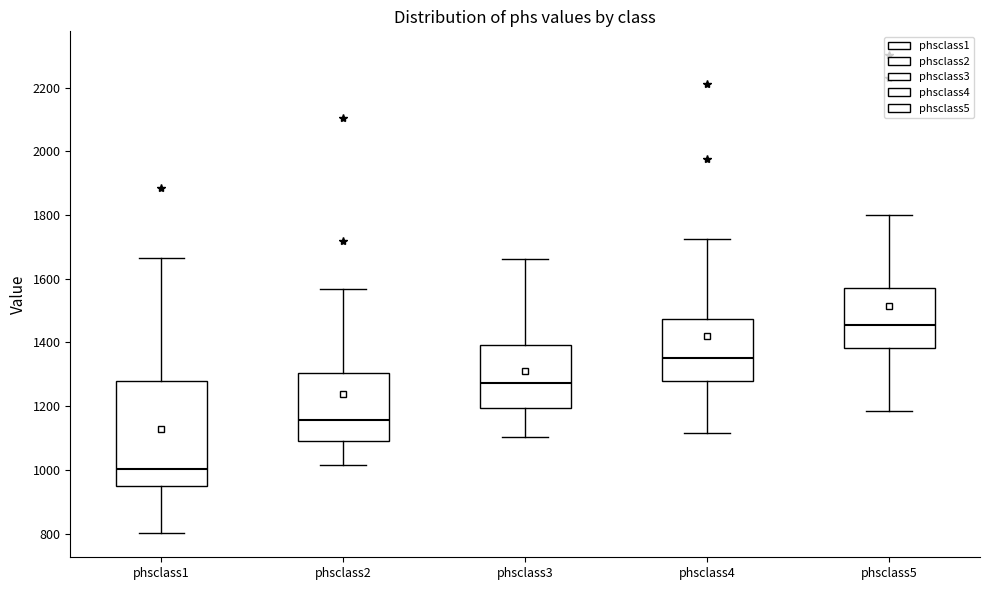

Which box has the highest median line?

phsclass5